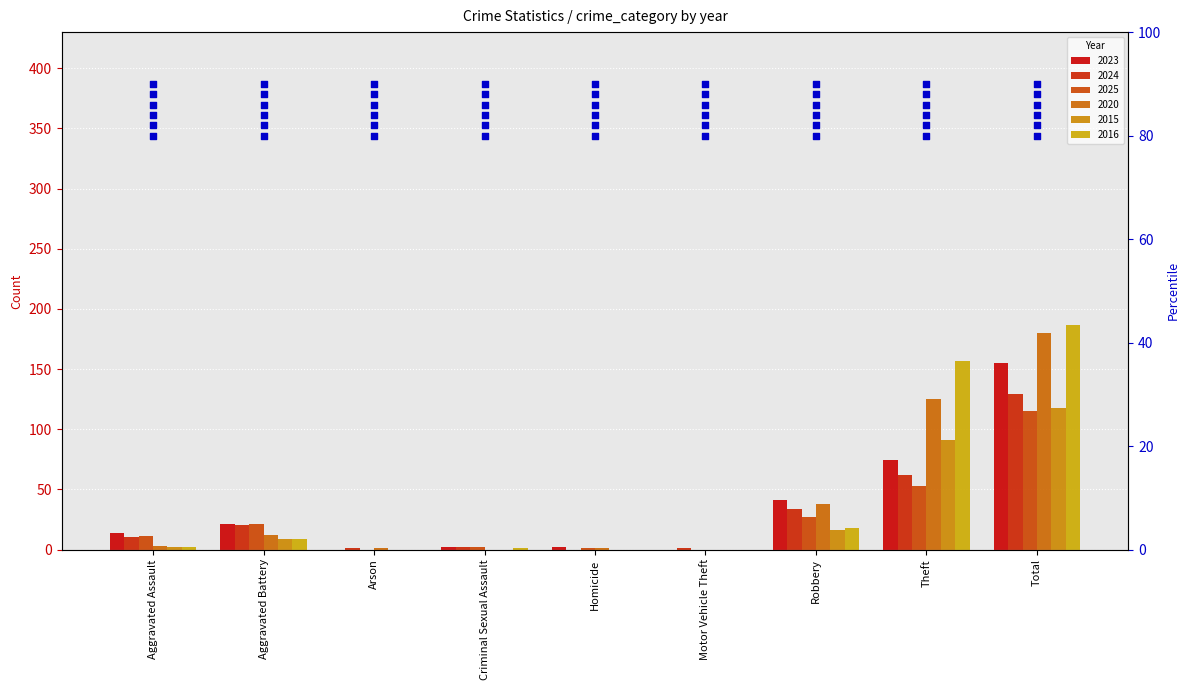

Which series reaches the maximum Y coordinate?

pct 2016